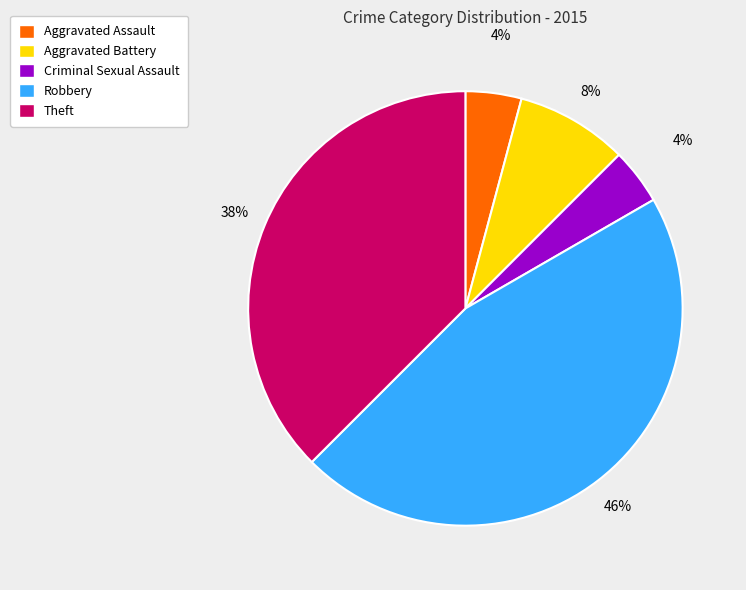

To the nearest percent, what portion does Aggravated Assault represent?

4%